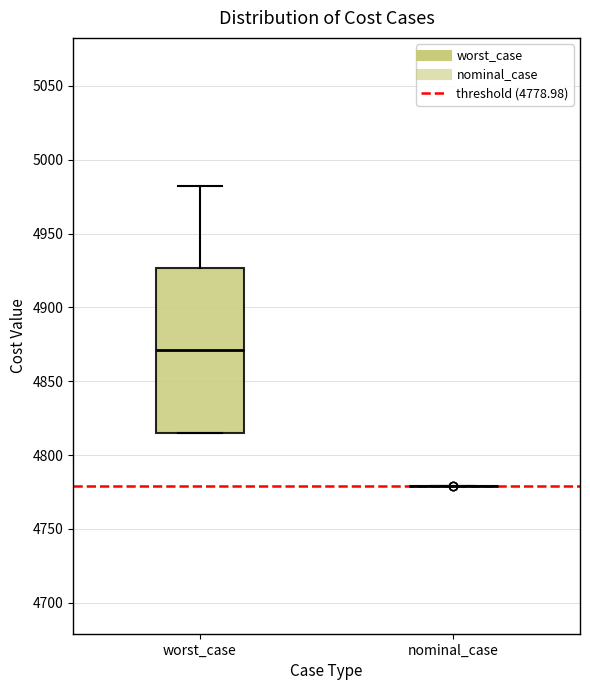

Reading left to right, read every box against the y-axis: the position of its median line, the range the box covers, and the ends of its whiskers. The values are not printed on the chart, so give them approximately, as read against the axis.

worst_case: median 4870, box 4815 to 4925, whiskers 4815 to 4985
nominal_case: box collapsed to a line at 4780, whiskers 4780 to 4780